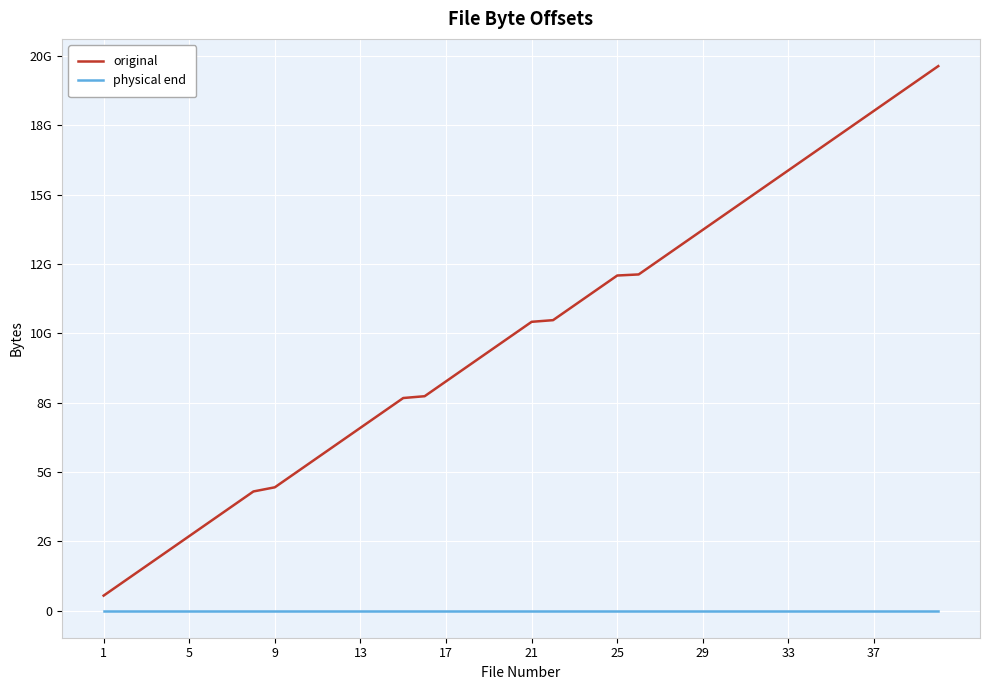

Does the chart display data point markers on the line(s)?

No